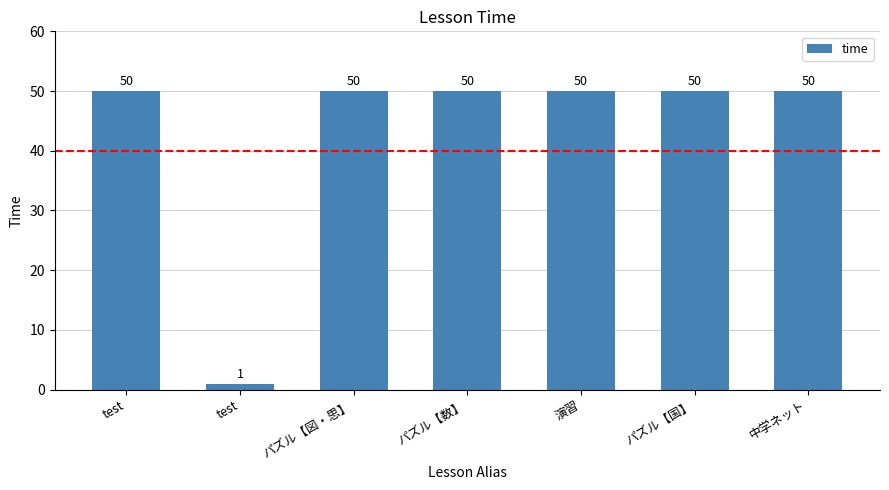

How many categories are shown in the chart?

7